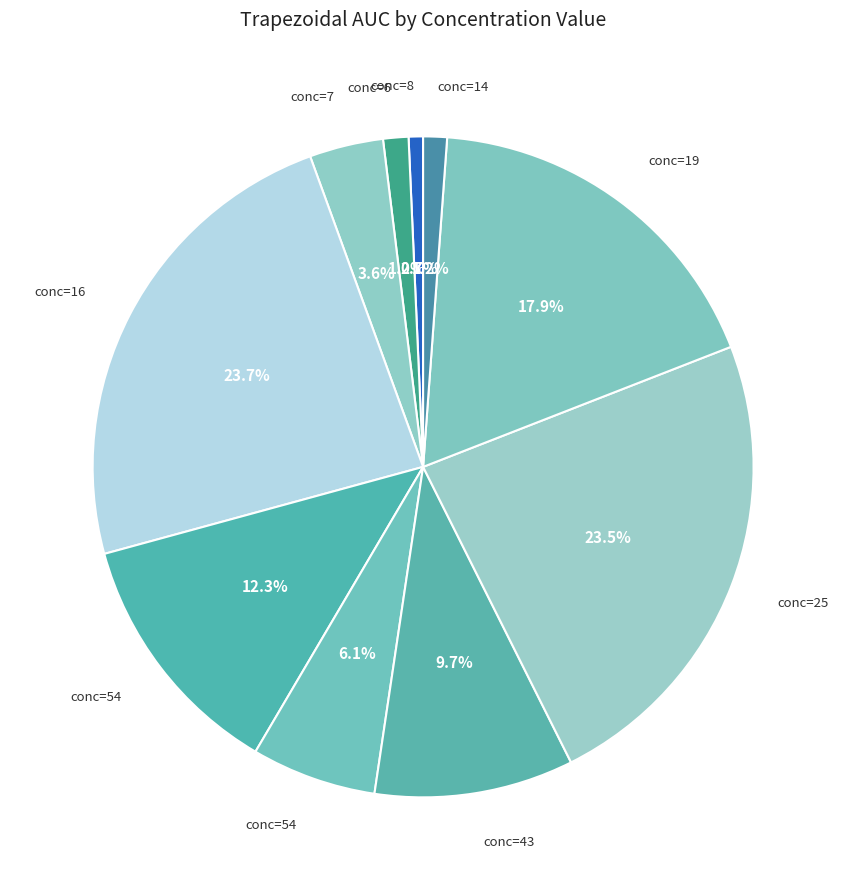

Count the number of slices in the pie.

10